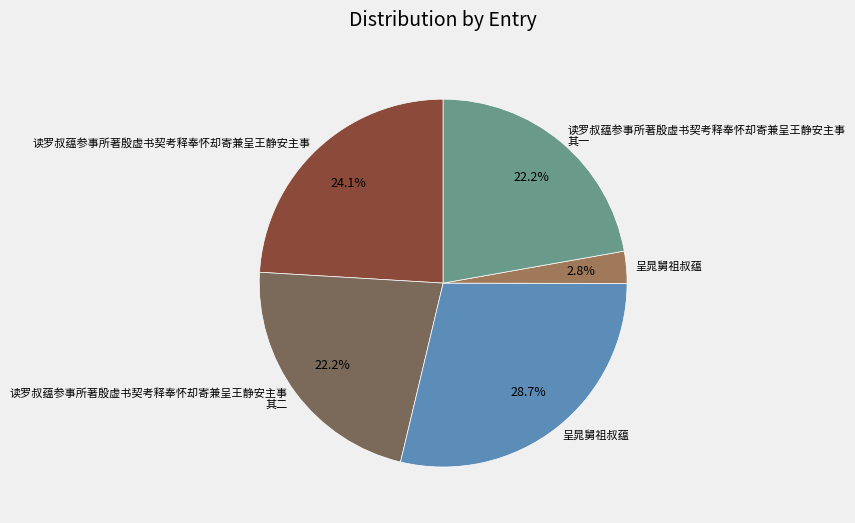

Is there a majority slice in this chart?

No